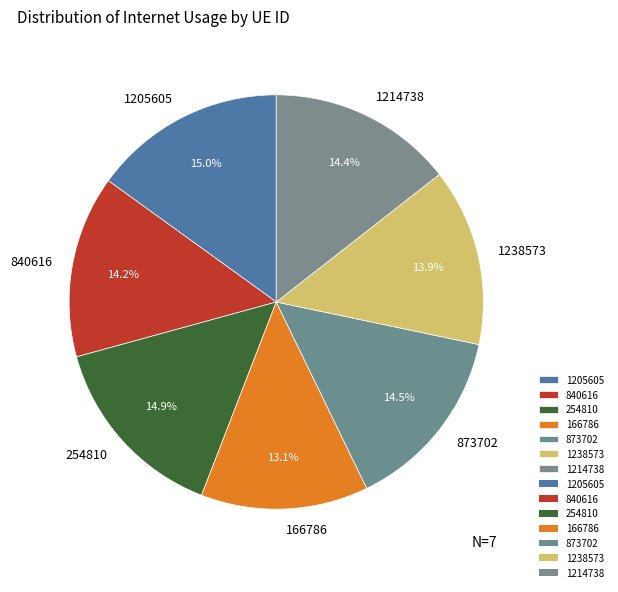

Approximately how many times larger is the value at 873702 compared to 254810?

1.0